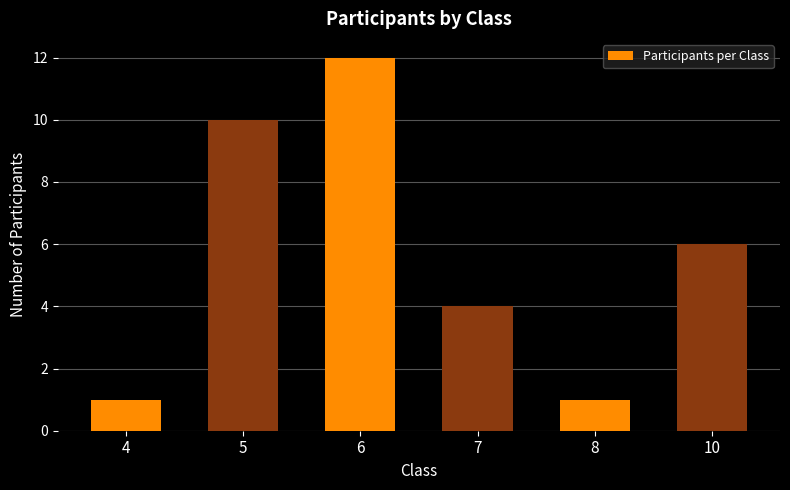

How many values are below 6?

3